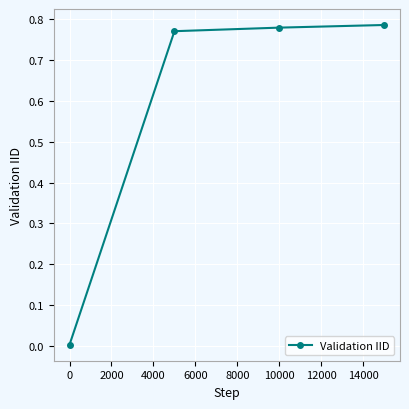

What is the average value?

0.6